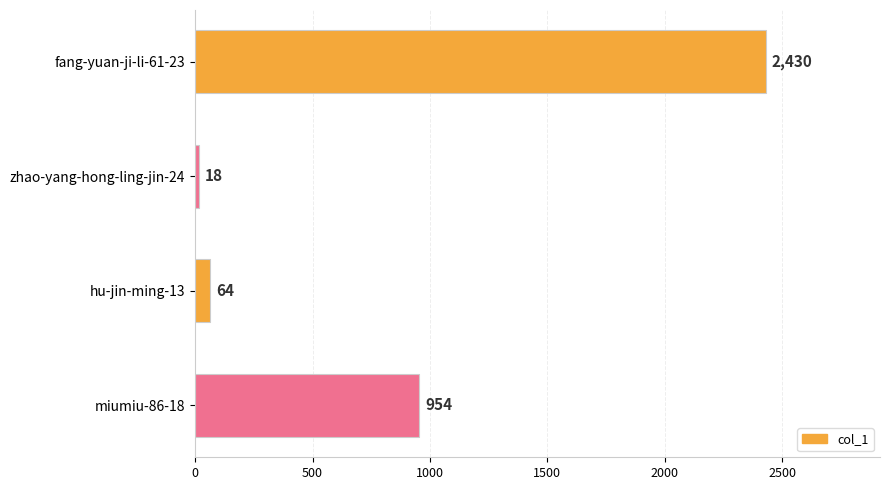

List the labels in order of value, smallest first.

zhao-yang-hong-ling-jin-24, hu-jin-ming-13, miumiu-86-18, fang-yuan-ji-li-61-23